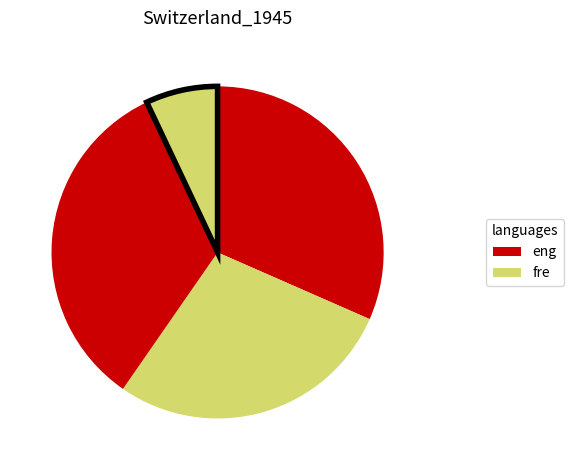

Is there a majority slice in this chart?

No